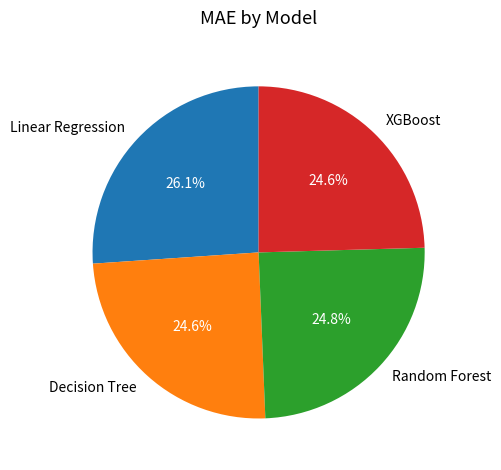

Does XGBoost represent more than half of the total?

No